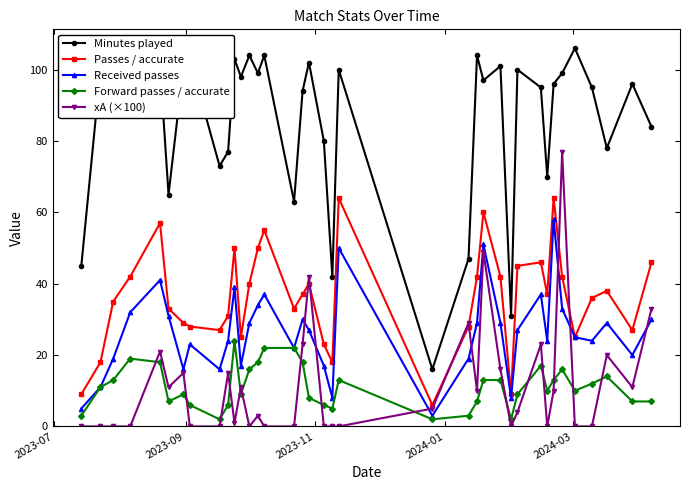

How many categories are shown in the chart?

37